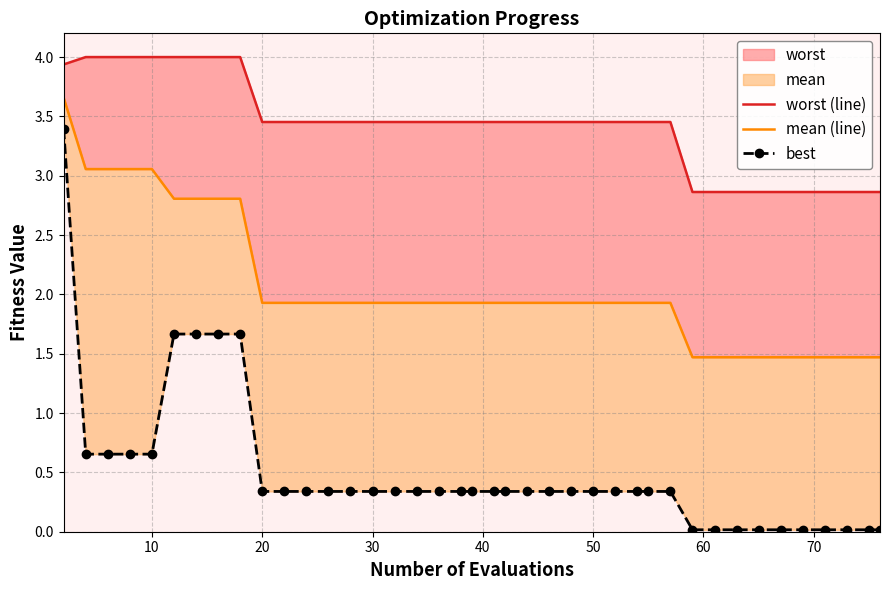

How many values in the worst (line) series exceed 3?

30